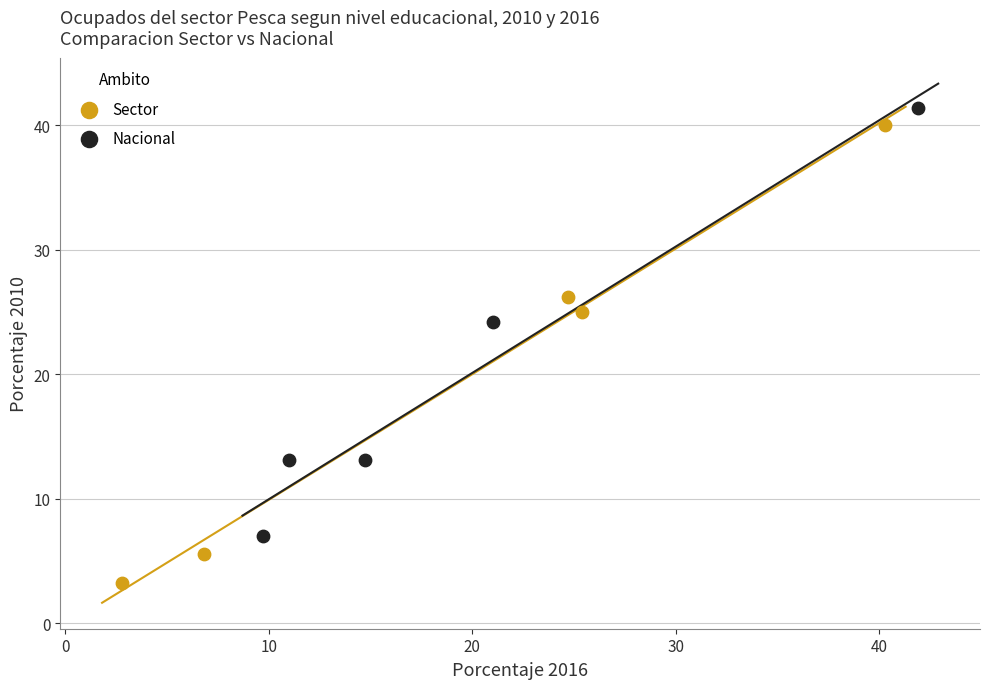

What are all the series names shown in the legend?

Sector, Nacional